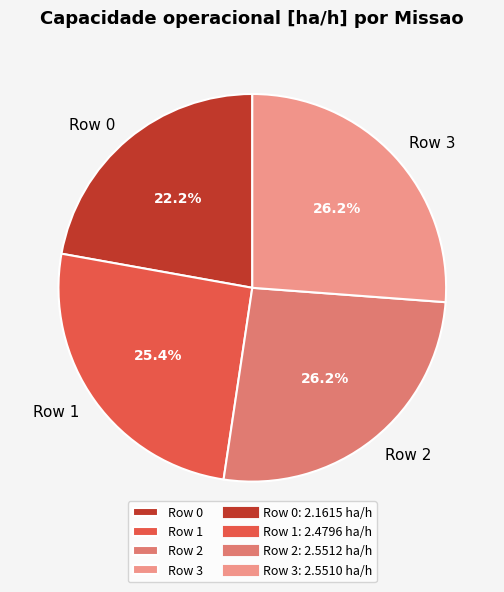

The Row 3 slice represents 26% of the pie. True or false?

True